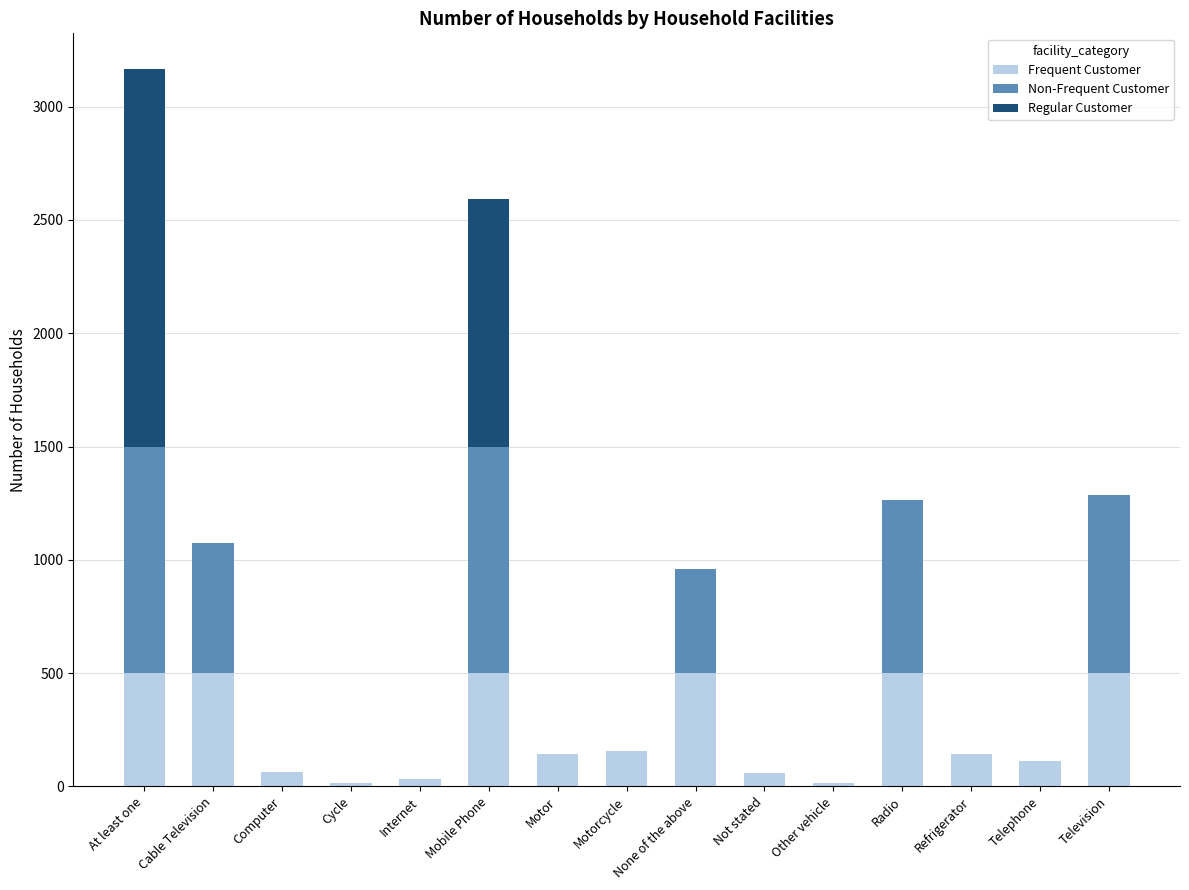

What is the total value across all series at Motorcycle?

155